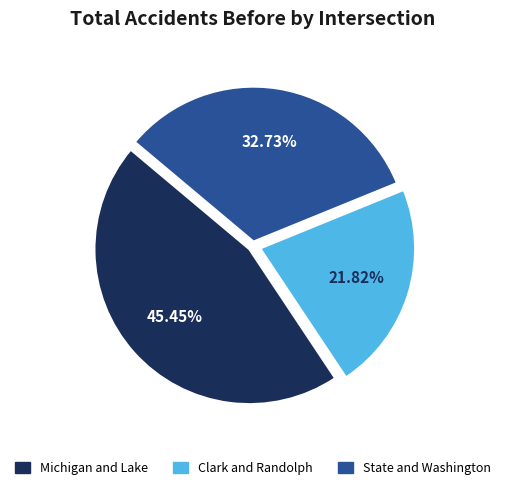

How many segments does this pie chart have?

3